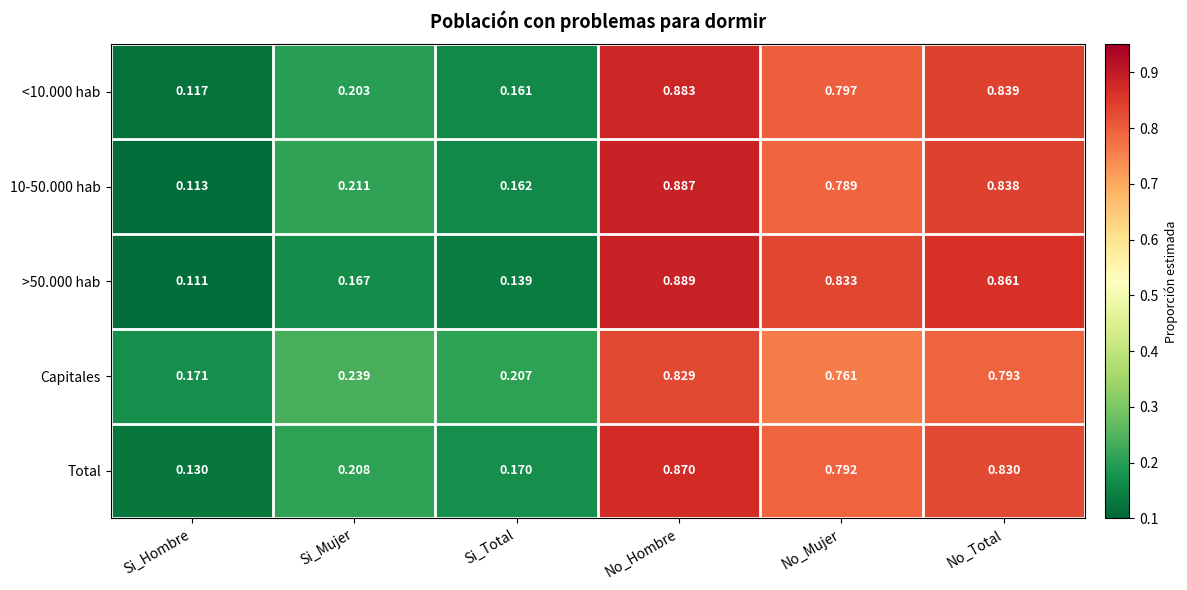

Which category has the highest value in the Capitales series?

No_Hombre